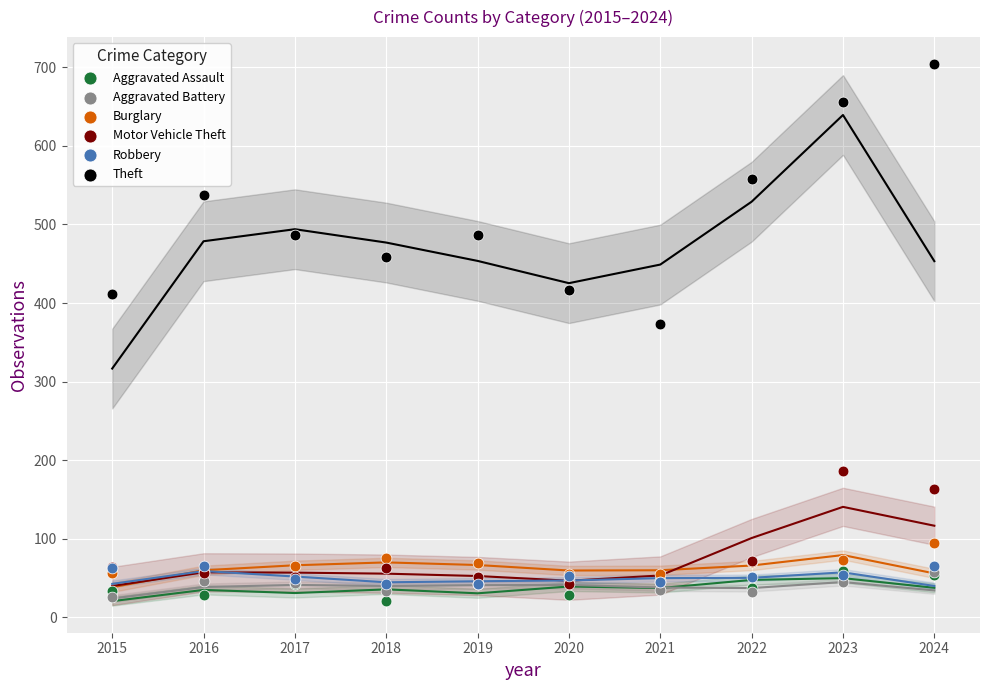

In the Motor Vehicle Theft series, what Y value is closest to 114?

72